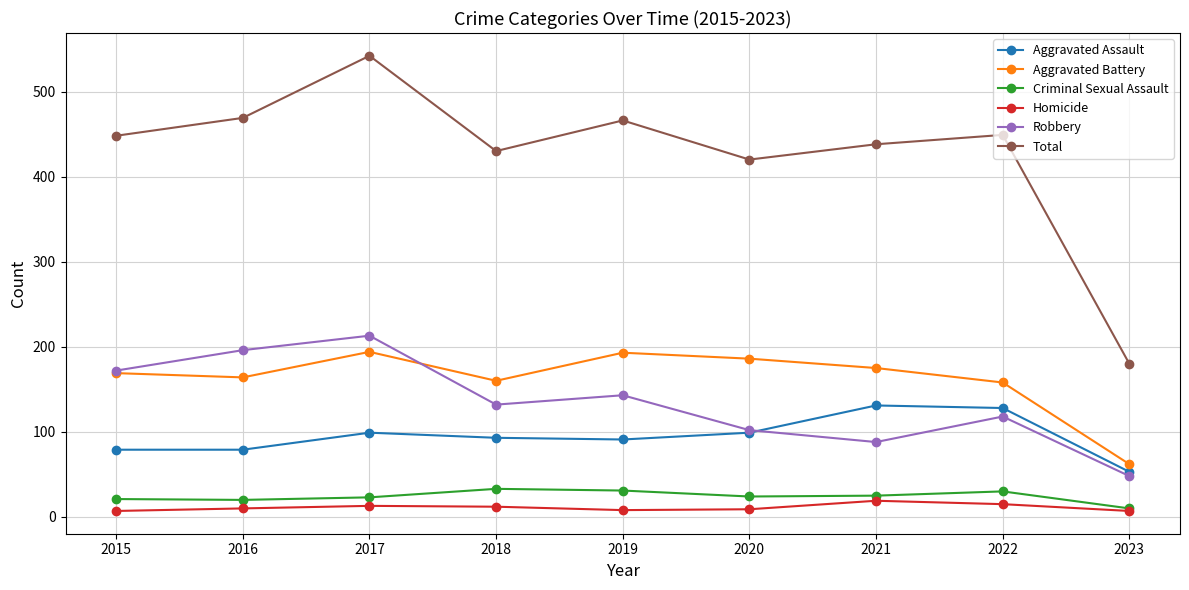

What is the sum of all Homicide values?

100